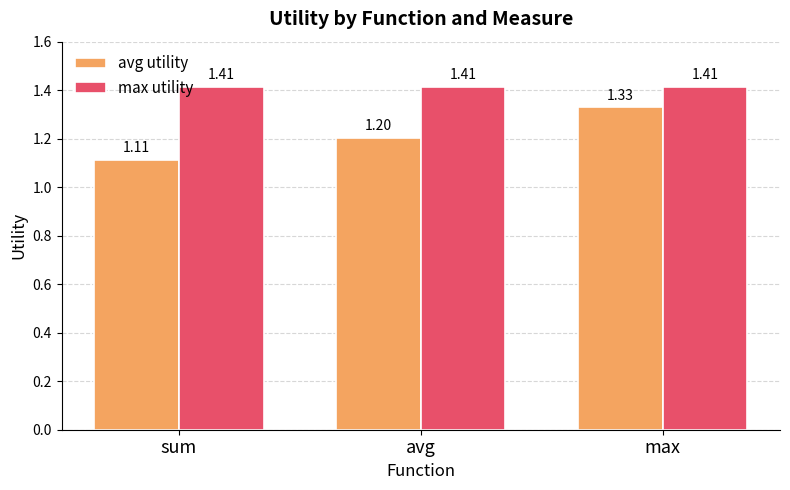

What is the label of the 3rd bar from the left?

max